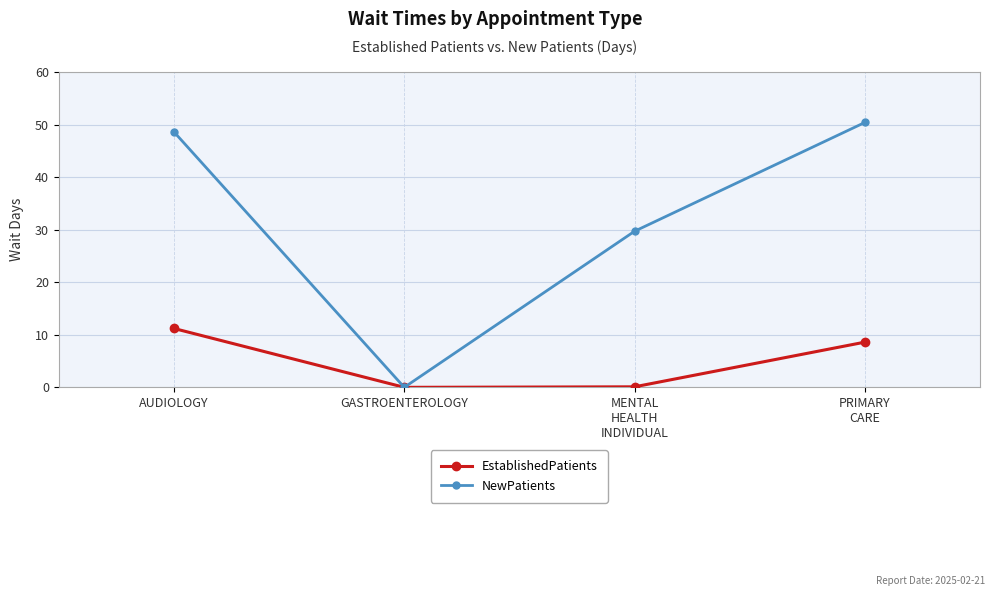

What is the label of the 1st point from the left?

AUDIOLOGY